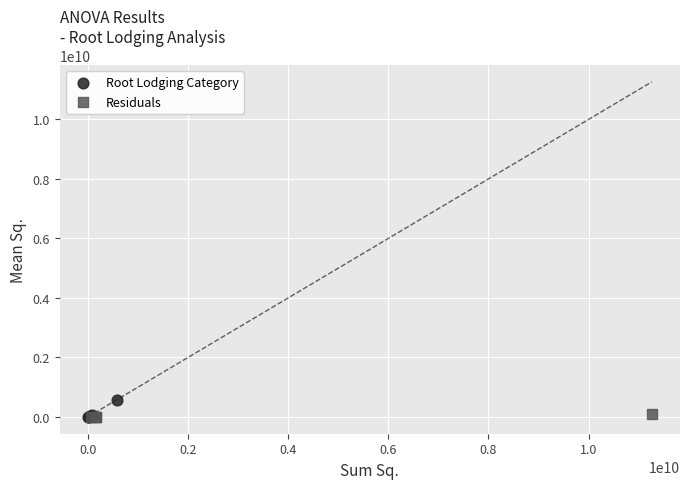

Which series has the largest Y range (max minus min)?

Root Lodging Category